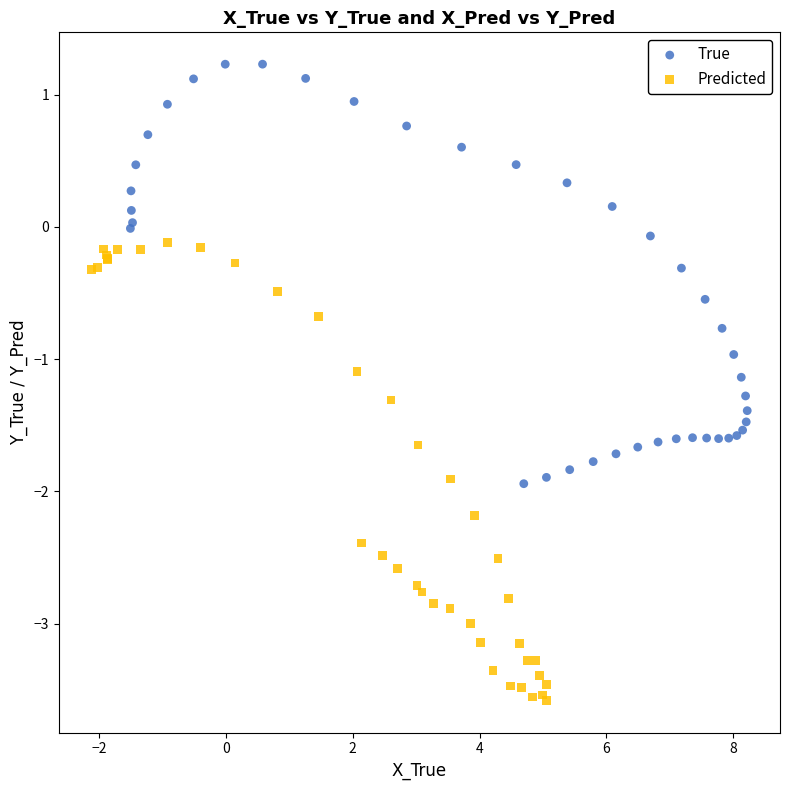

Which series reaches the minimum Y coordinate?

Predicted